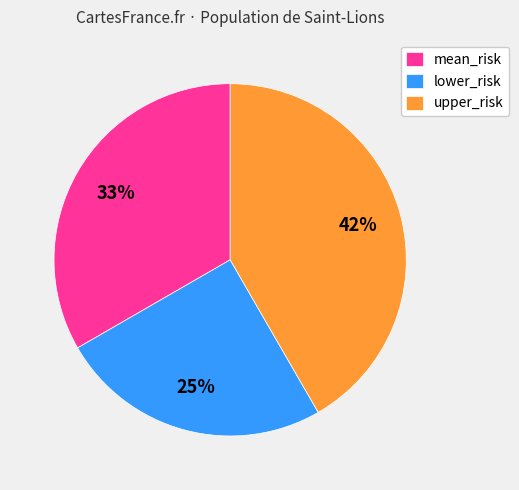

Do lower_risk and upper_risk together represent more than half of the pie?

Yes